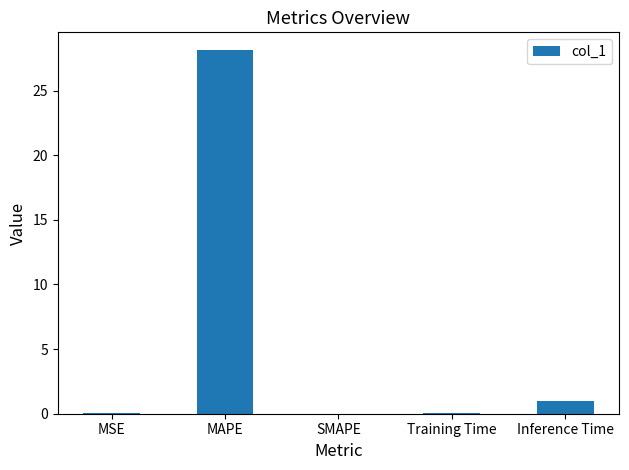

Are the bars horizontal?

No